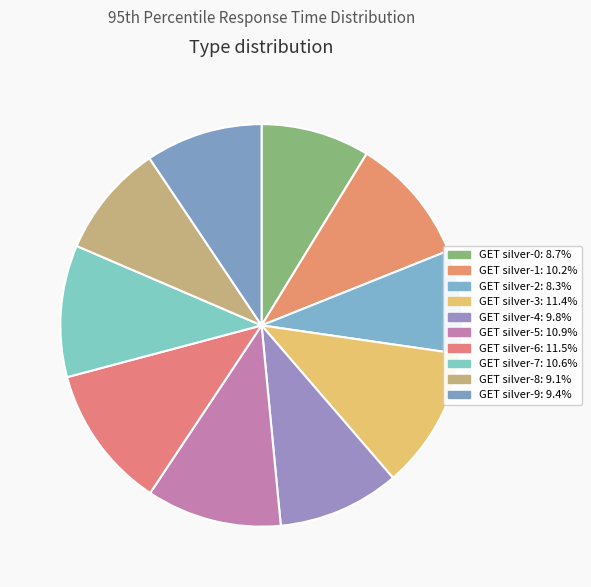

How many segments does this pie chart have?

10